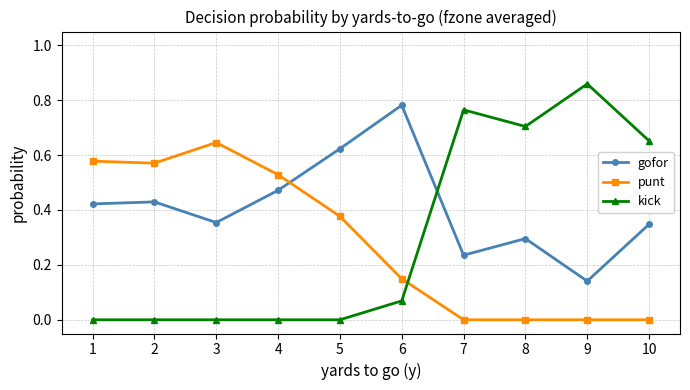

Where is the first local maximum for punt?

3